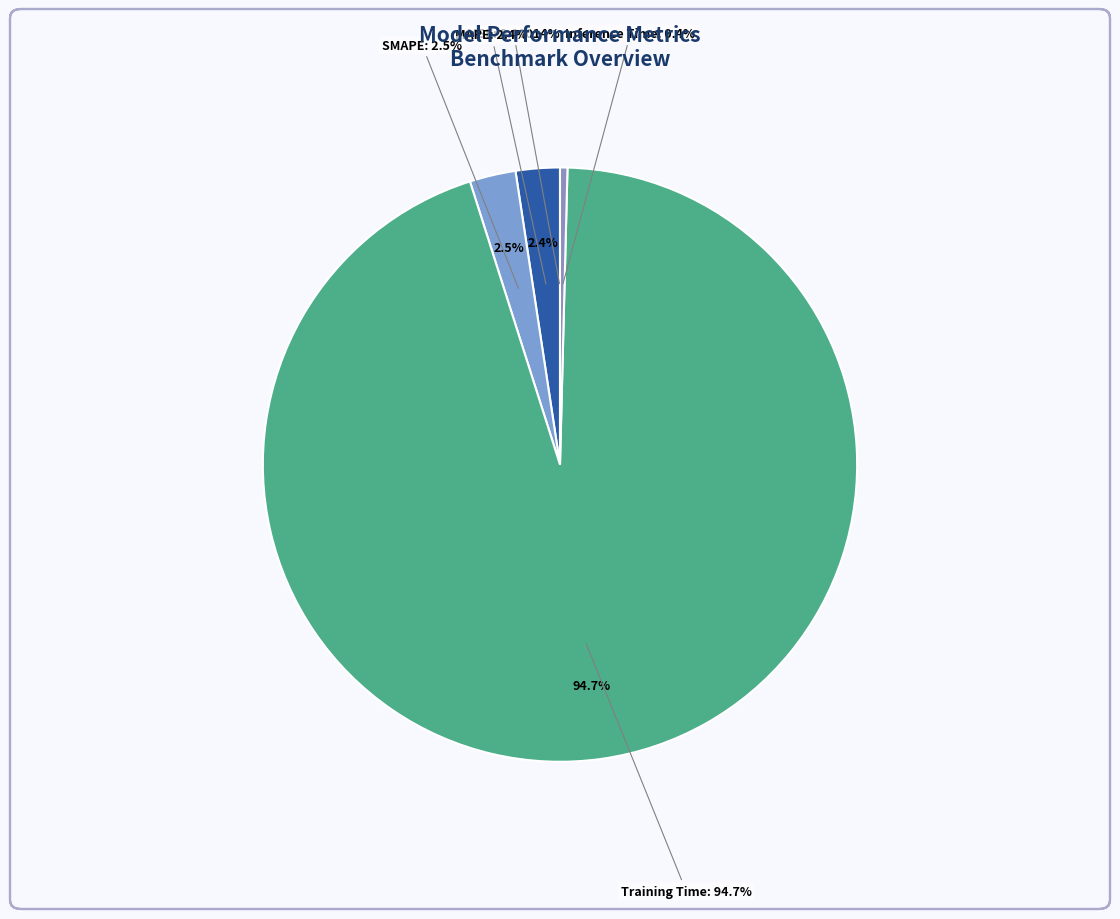

Which slice is the largest?

Training Time